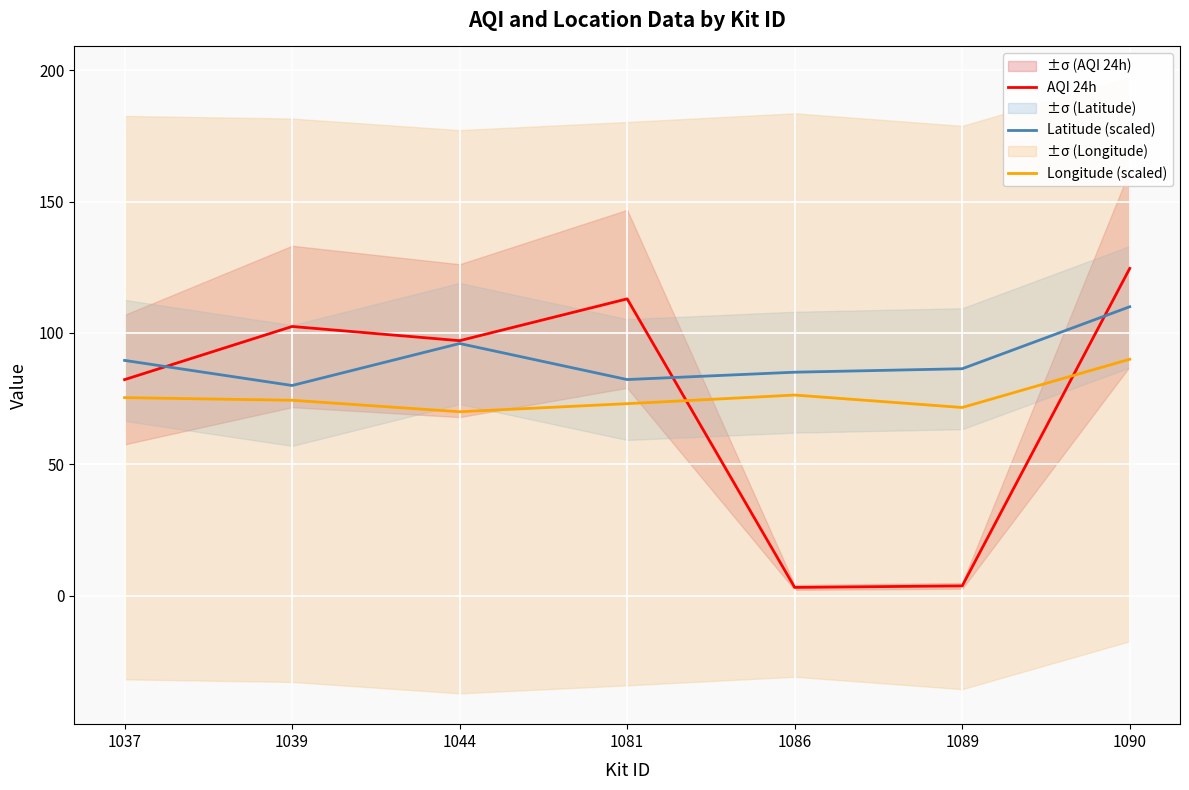

How many distinct data groups are displayed?

3